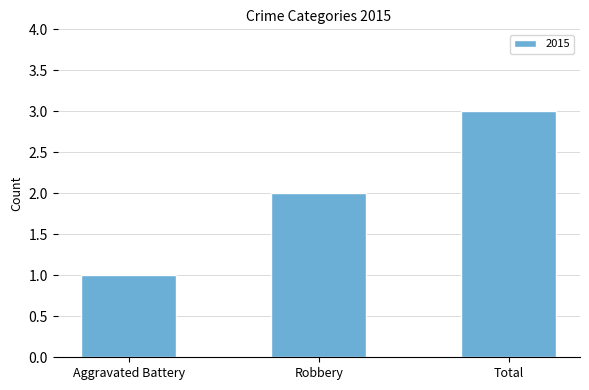

At which label is the value closest to 2?

Robbery